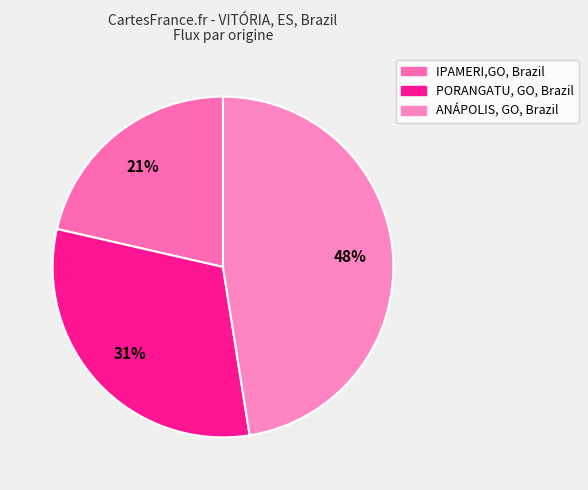

Which category has the biggest portion of the pie?

ANÁPOLIS, GO, Brazil